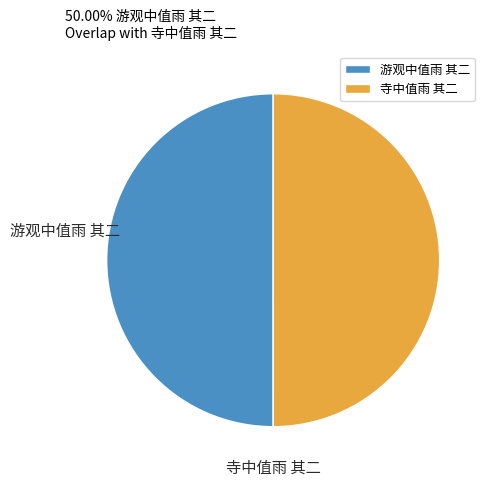

True or false: 游观中值雨 其二 accounts for 50% of the total.

True